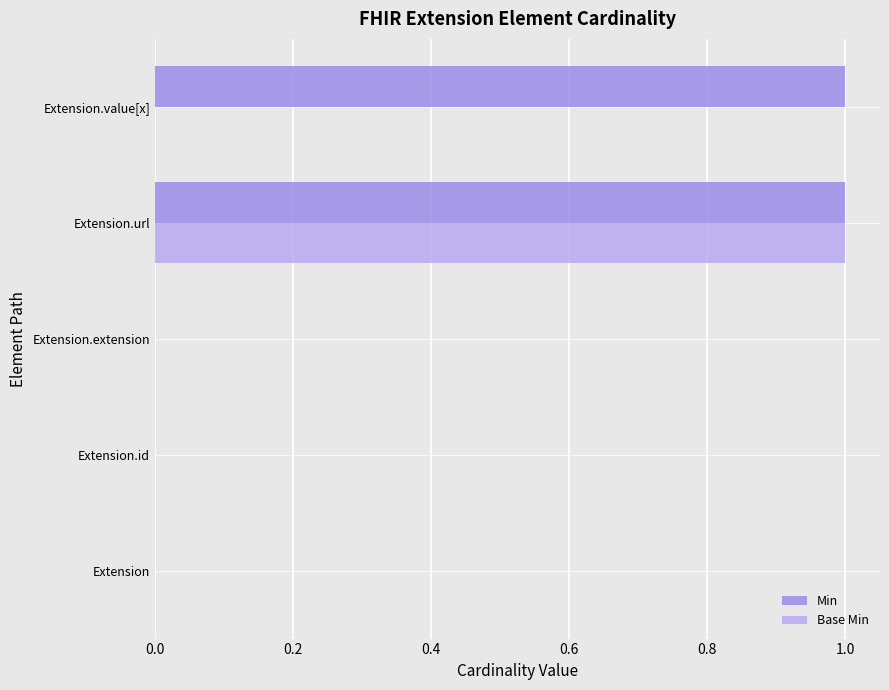

What are all the series names shown in the legend?

Min, Base Min